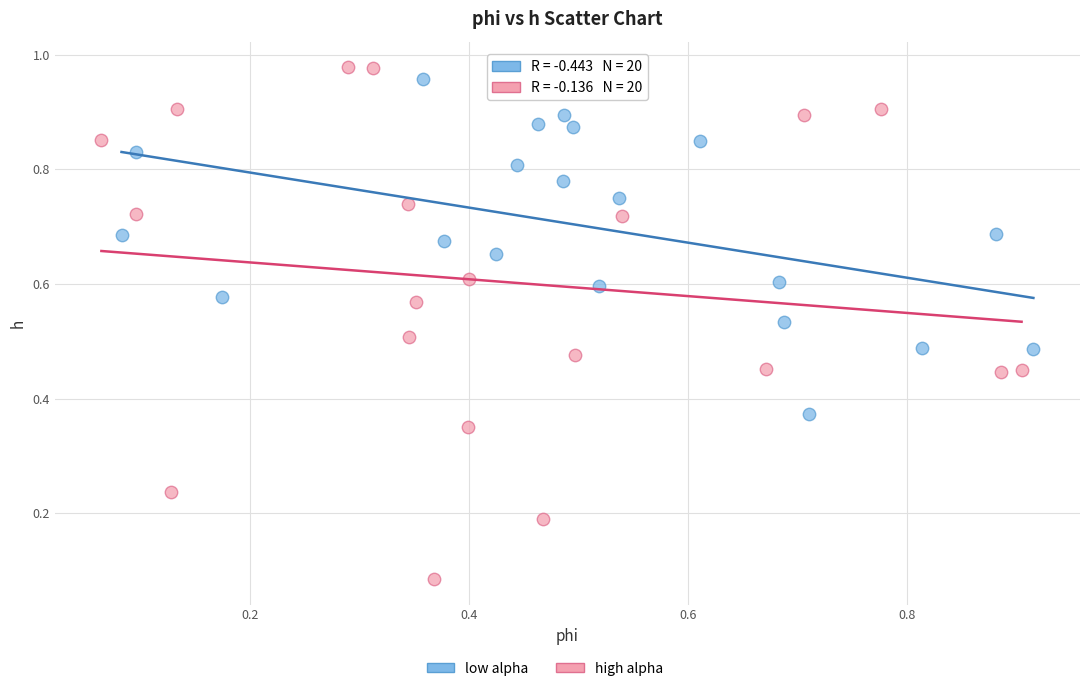

Which series has the largest Y range (max minus min)?

high alpha